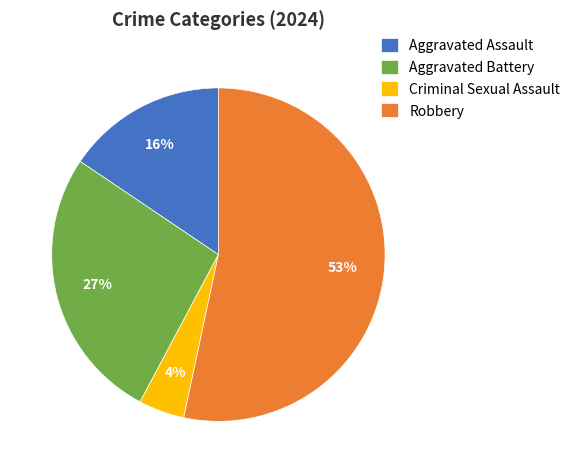

Which category has the biggest portion of the pie?

Robbery